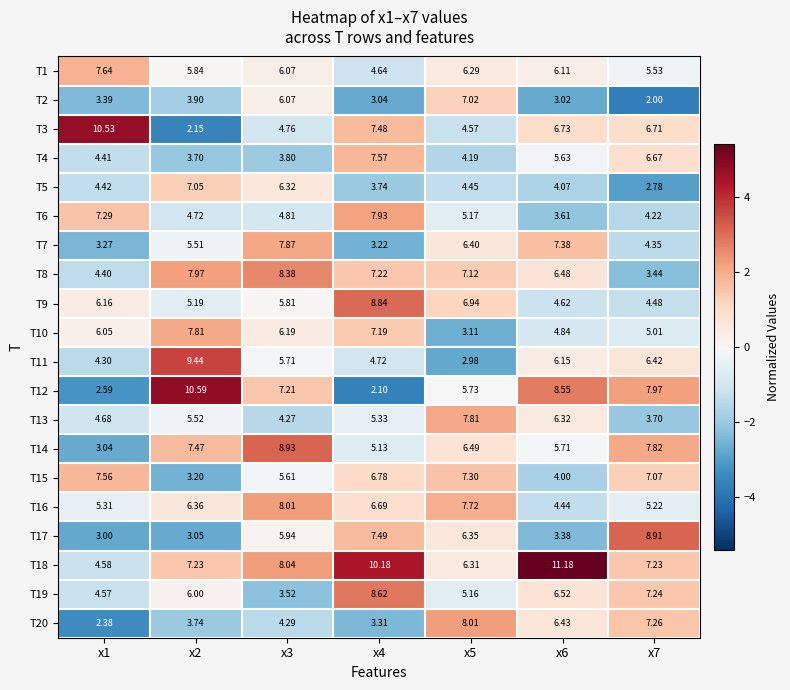

How many data points does each series have?

7